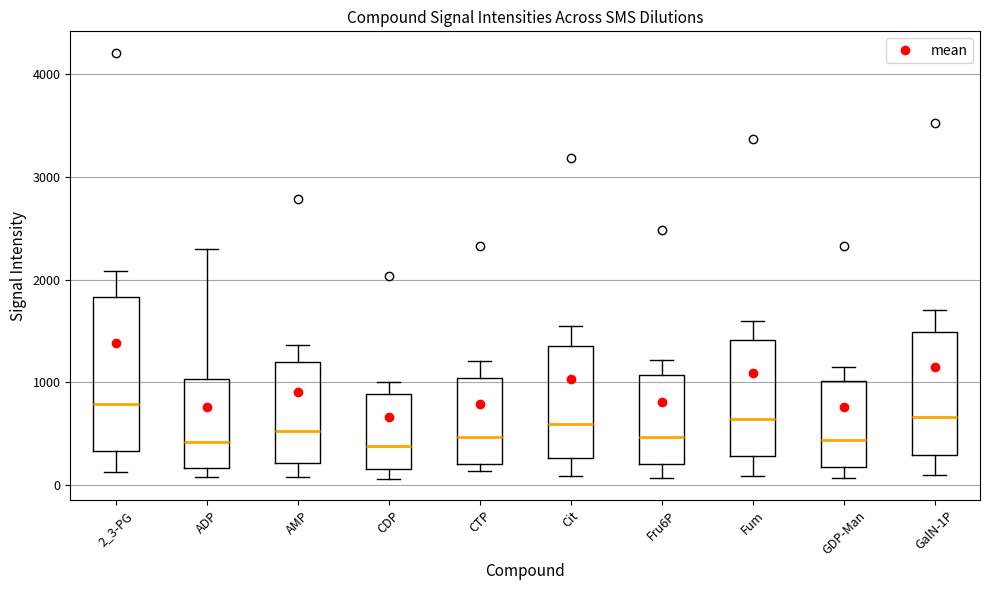

Reading left to right, read every box against the y-axis: the position of its median line, the range the box covers, and the ends of its whiskers. The values are not printed on the chart, so give them approximately, as read against the axis.

2_3-PG: median 800, box 300 to 1800, whiskers 100 to 2100
ADP: median 400, box 200 to 1000, whiskers 100 to 2300
AMP: median 500, box 200 to 1200, whiskers 100 to 1400
CDP: median 400, box 200 to 900, whiskers 100 to 1000
CTP: median 500, box 200 to 1000, whiskers 100 to 1200
Cit: median 600, box 300 to 1400, whiskers 100 to 1500
Fru6P: median 500, box 200 to 1100, whiskers 100 to 1200
Fum: median 600, box 300 to 1400, whiskers 100 to 1600
GDP-Man: median 400, box 200 to 1000, whiskers 100 to 1100
GalN-1P: median 700, box 300 to 1500, whiskers 100 to 1700